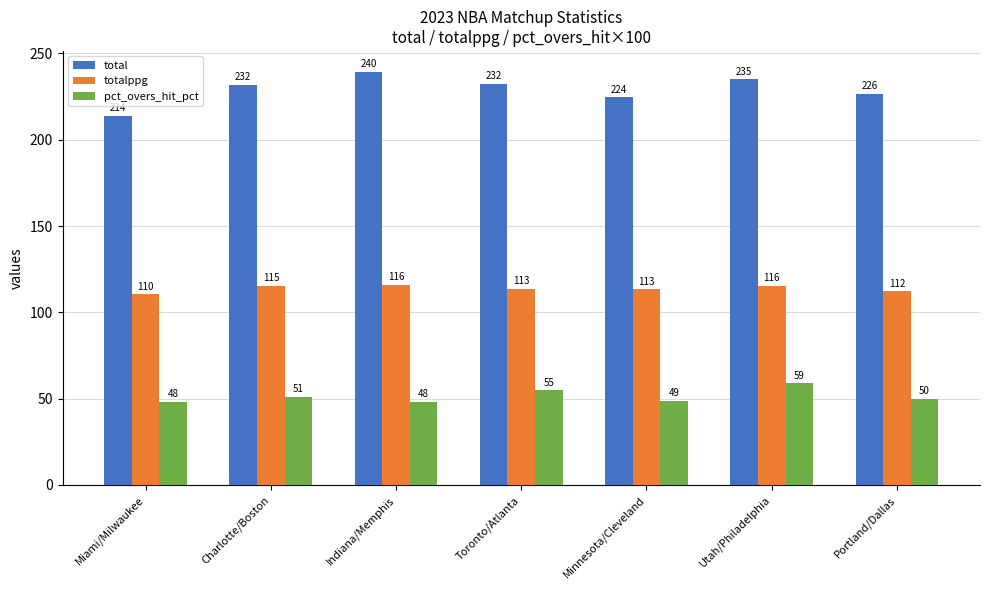

What is the difference between the maximum and minimum values in the totalppg series?

5.7